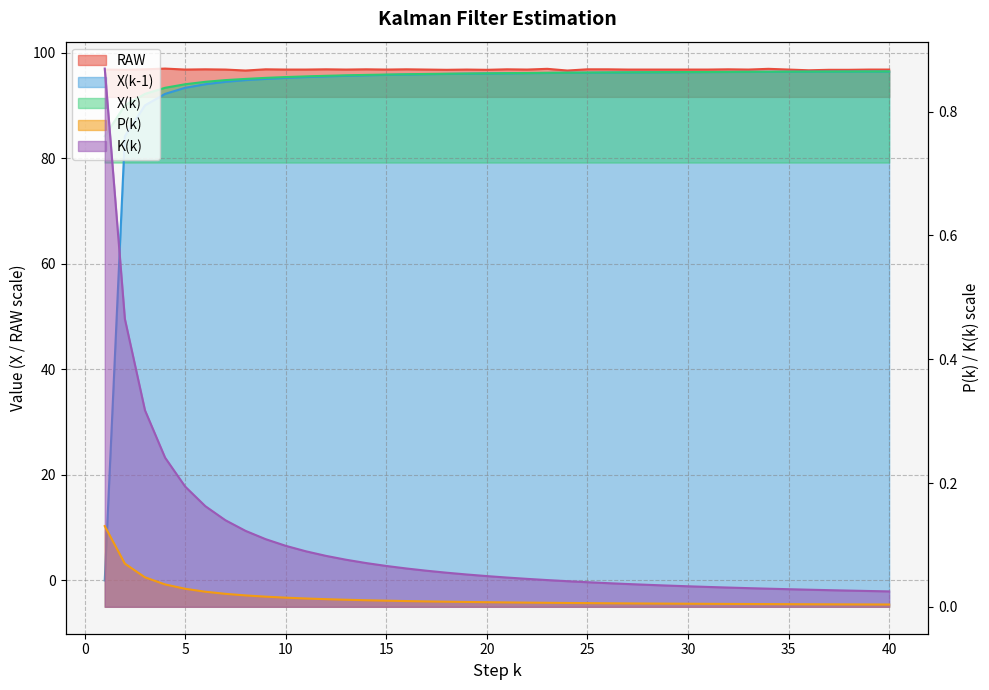

At 6, list the series in order from smallest to largest.

P(k), K(k), X(k-1), X(k), RAW